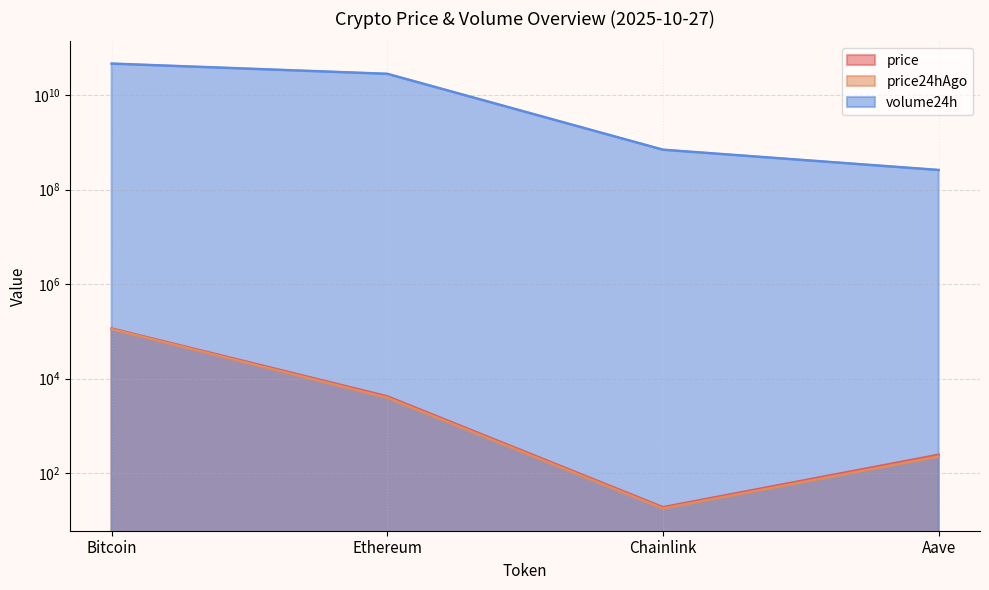

The price series shows 18.9 at Chainlink. True or false?

True